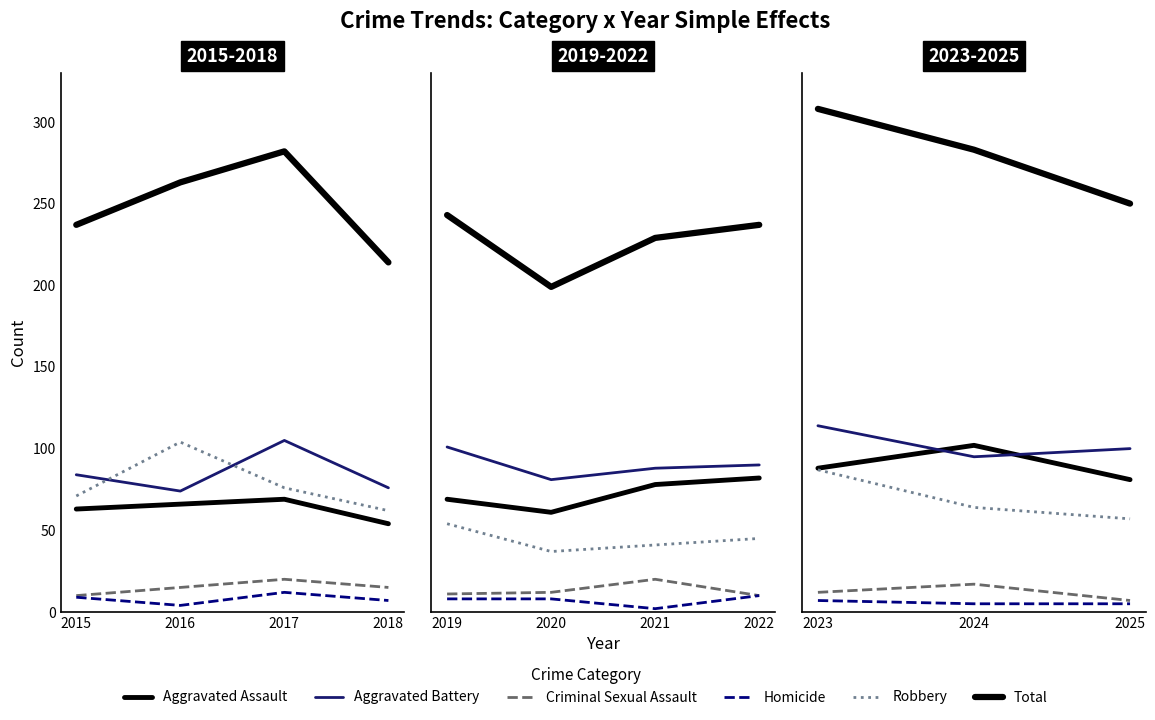

Does the chart display data point markers on the line(s)?

No